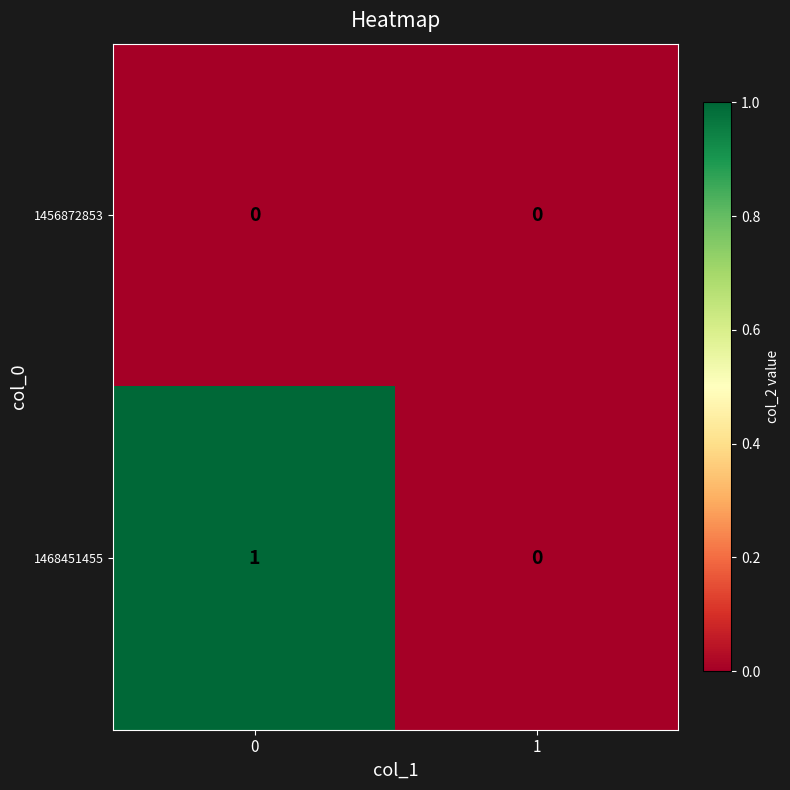

True or false: 1468451455 has a value of 0 at 1.

True